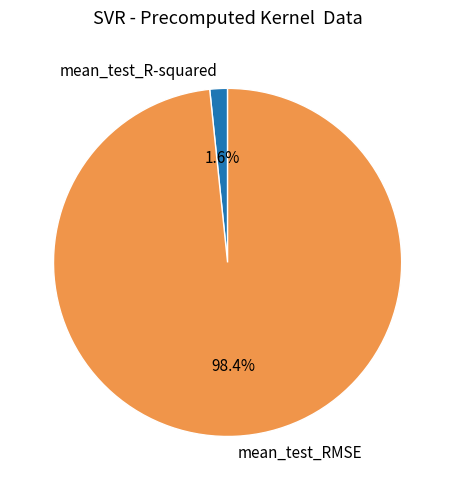

To the nearest percent, what is the average slice percentage?

50%